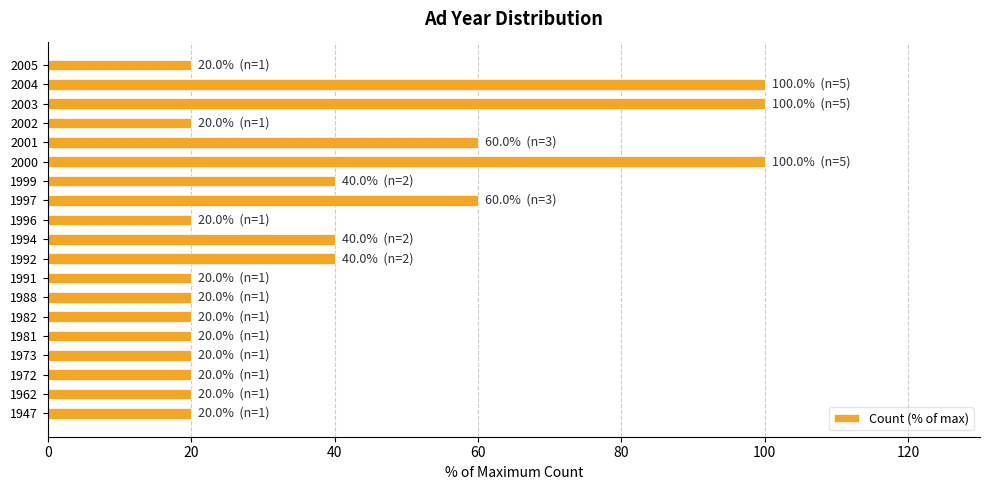

How many categories are shown in the chart?

19